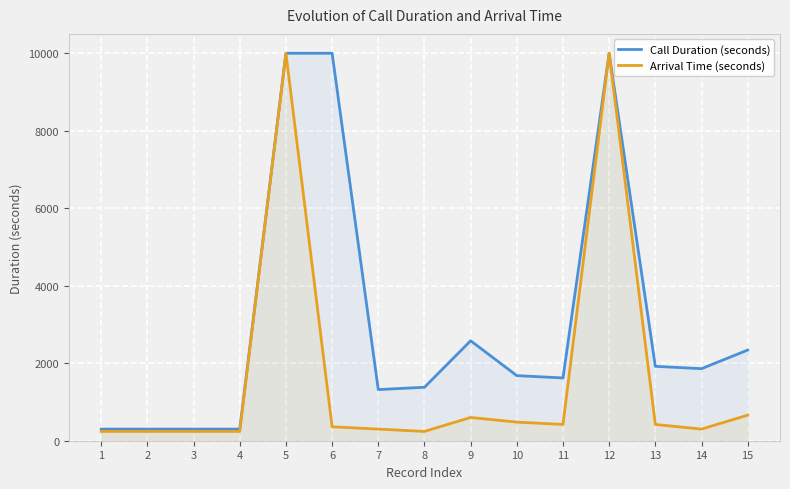

What is the maximum value for Call Duration (seconds)?

10000